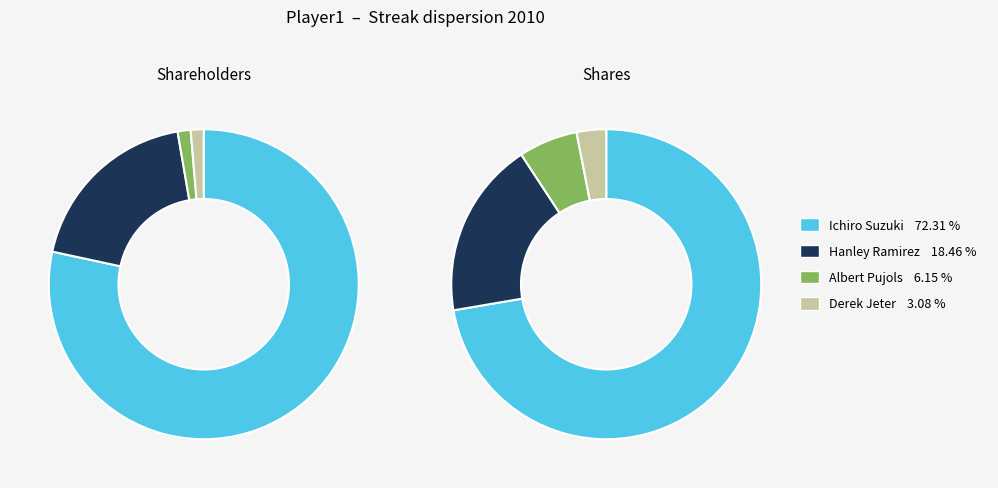

To the nearest percent, what is the average slice percentage?

25%